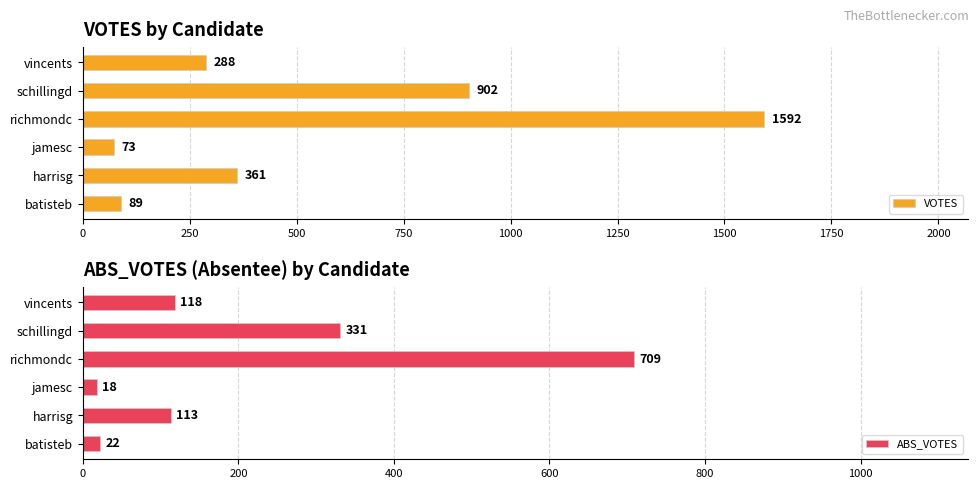

Are the bars grouped side by side (vs. stacked)?

Yes